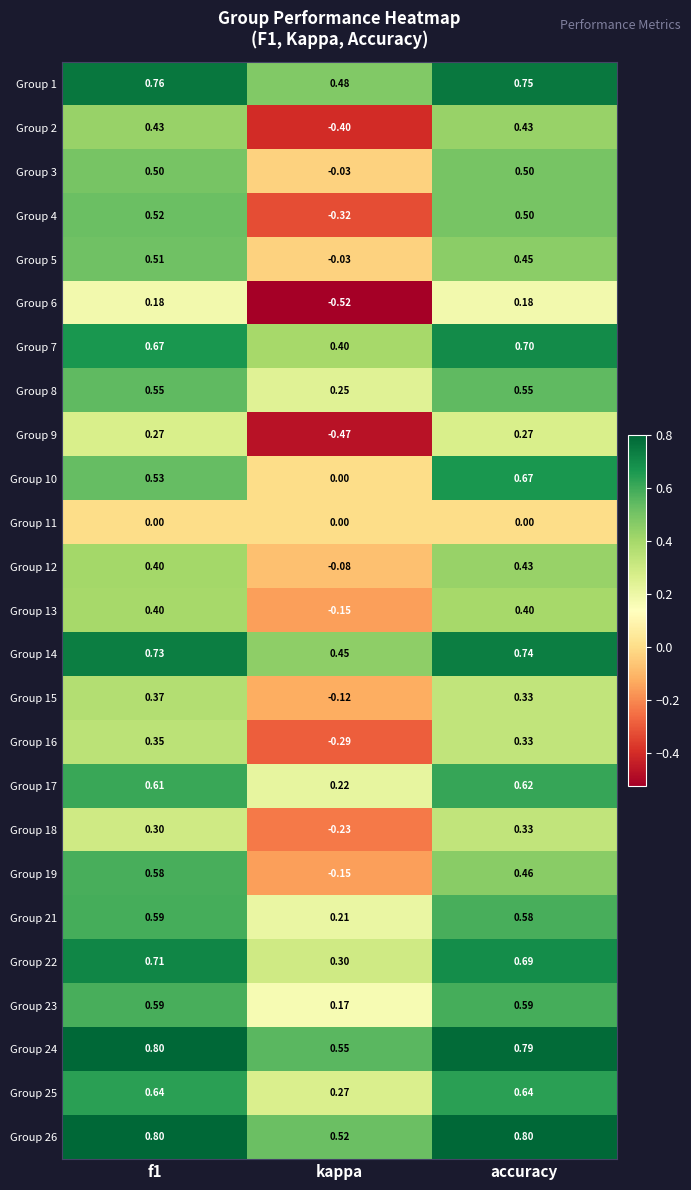

Is the value of Group 12 at accuracy greater than the value of Group 25 at accuracy?

No